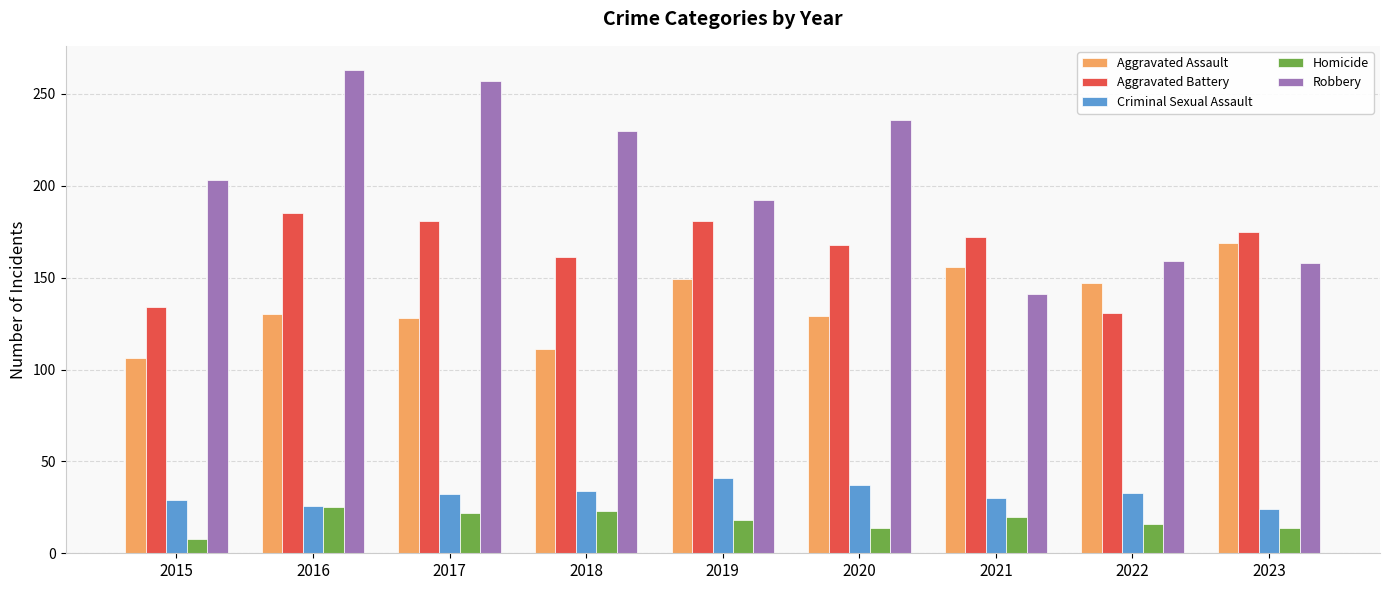

What is the minimum value for Aggravated Battery?

131